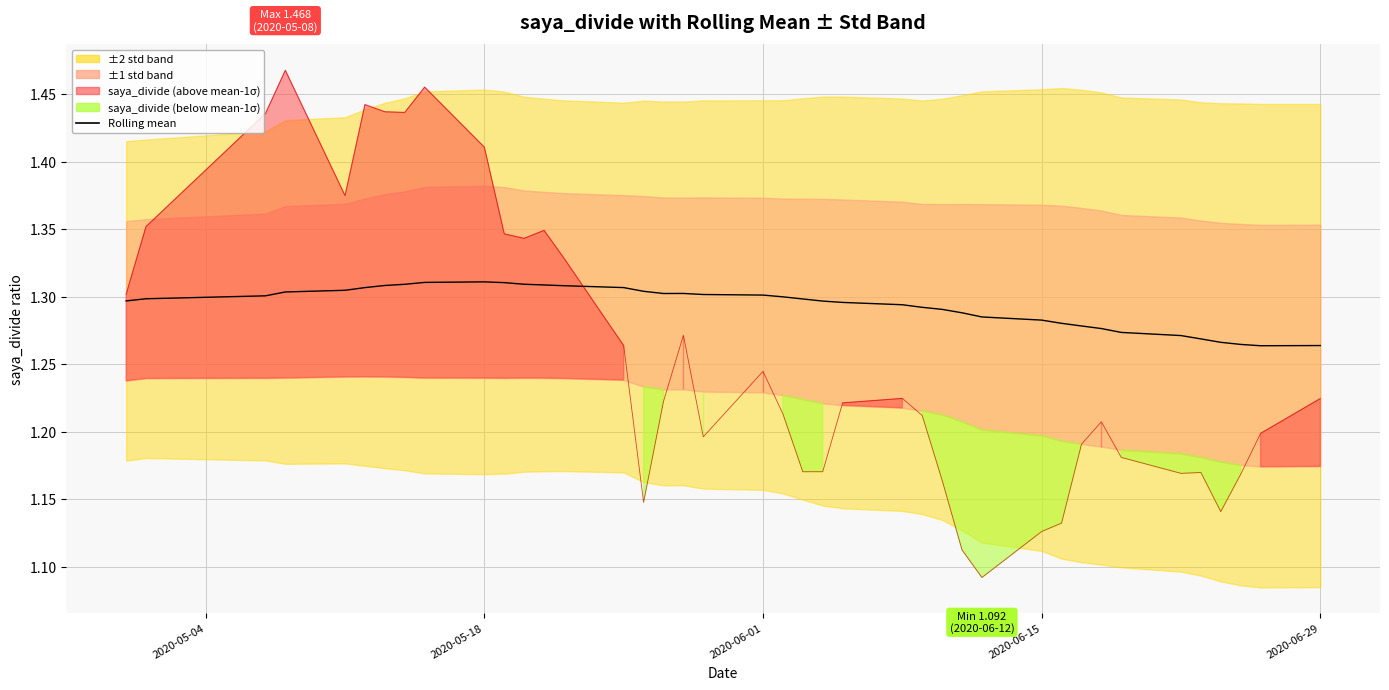

Which series has the widest spread of values?

saya_divide